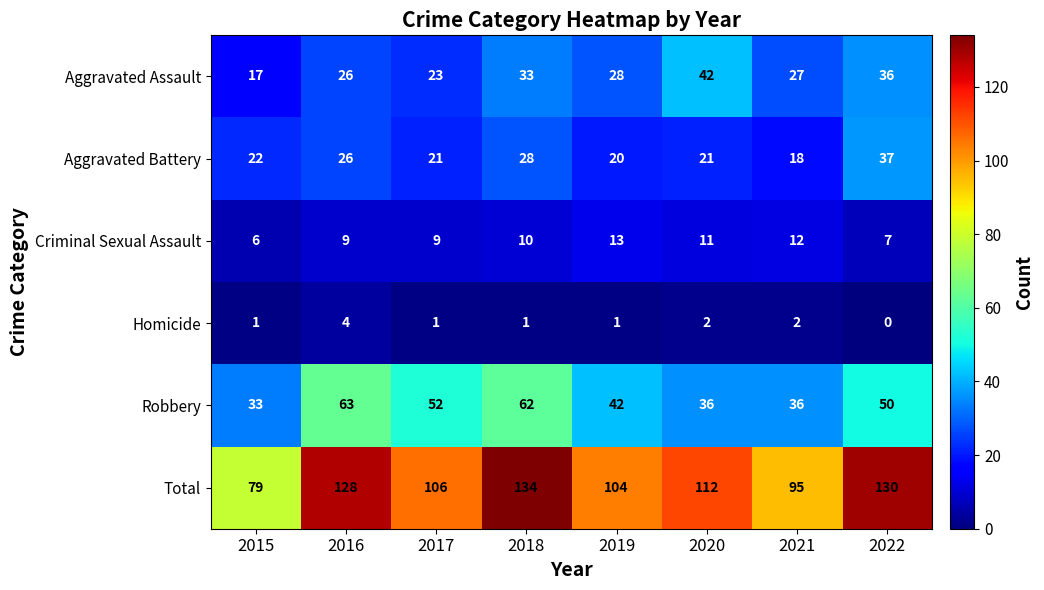

Between 2015 and 2017, which series saw the biggest shift?

Total